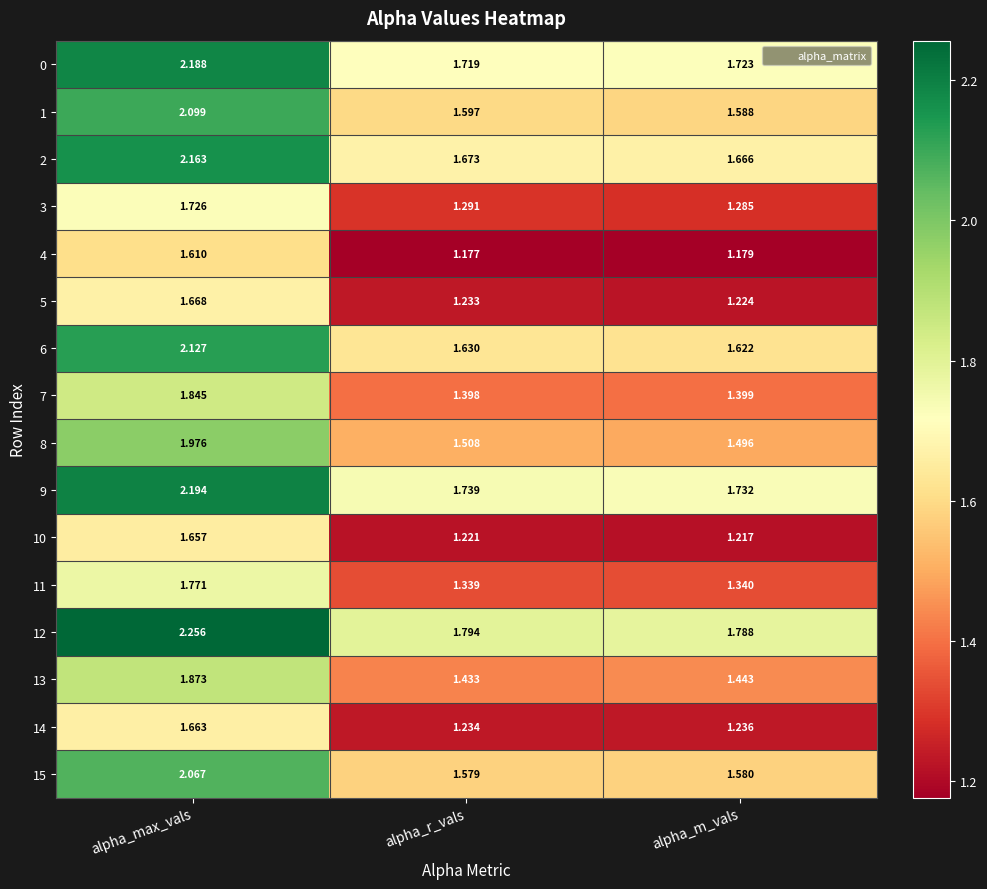

Rank the series by their maximum value, from highest to lowest.

12, 9, 0, 2, 6, 1, 15, 8, 13, 7, 11, 3, 5, 14, 10, 4